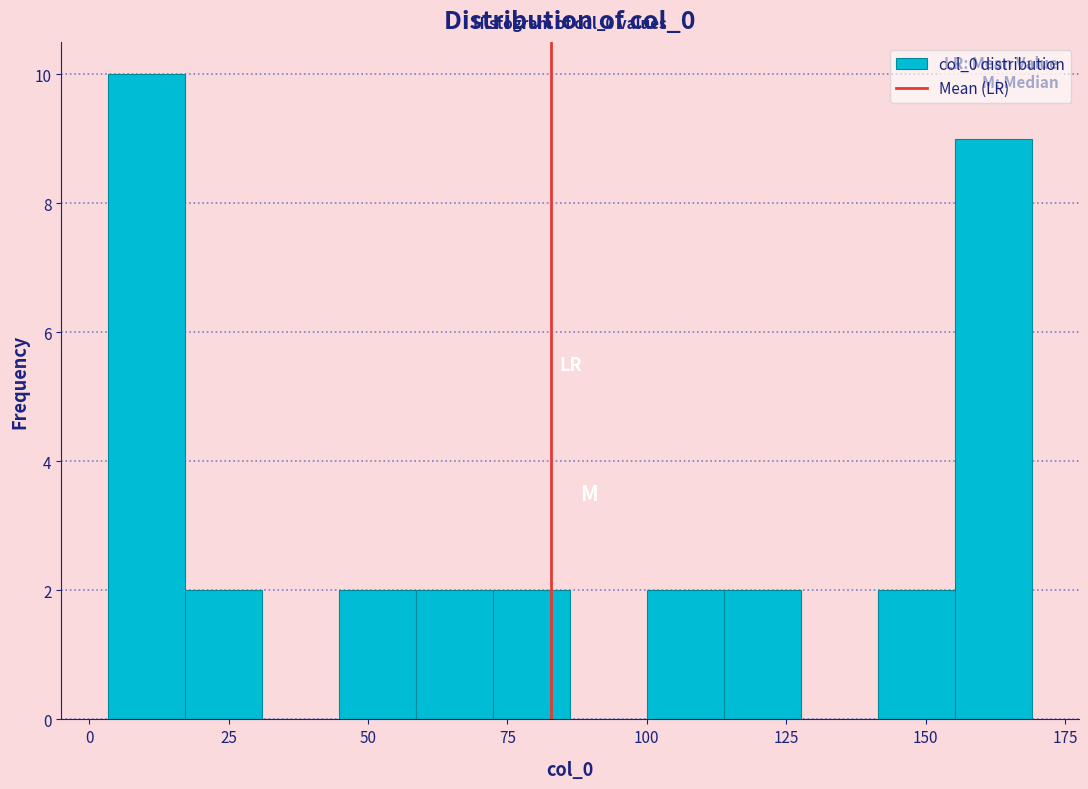

Read against the x-axis, roughly where is the centre of the tallest bar?

10